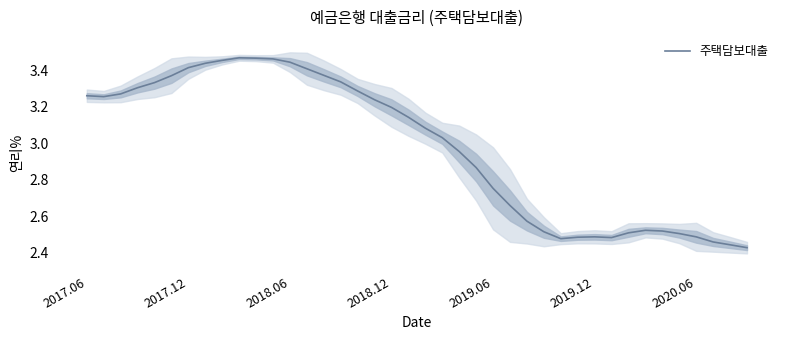

Where does the 주택담보대출 series first go above 3?

2017.06